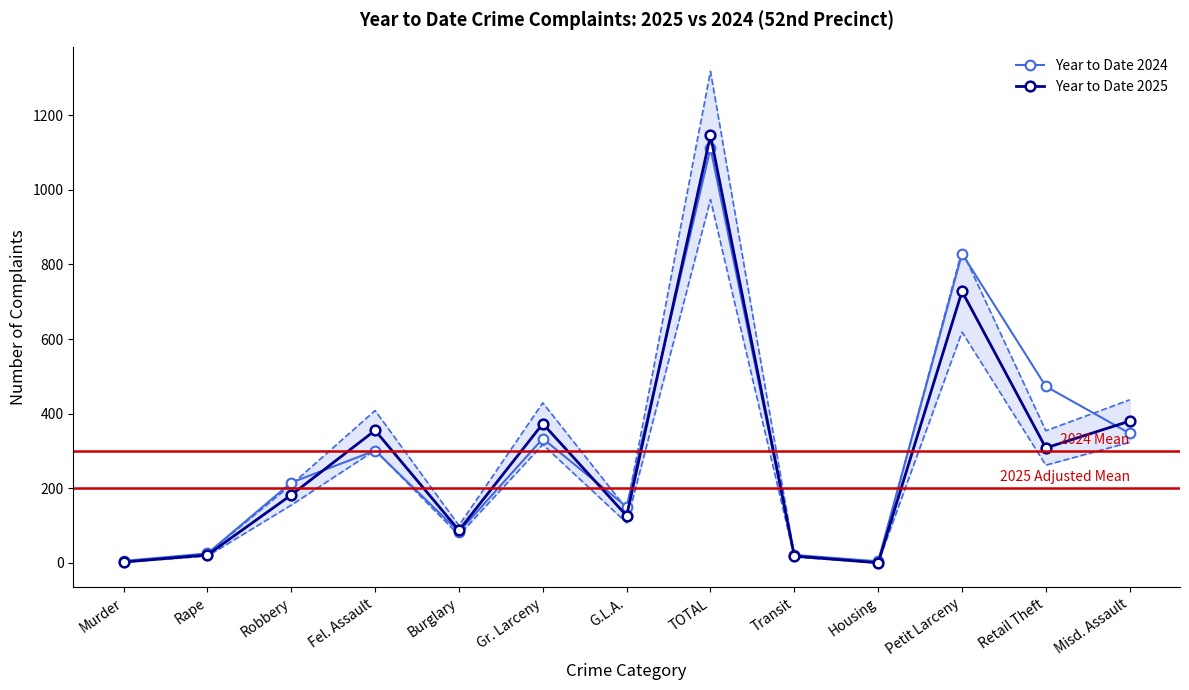

What position from the left is Transit?

9